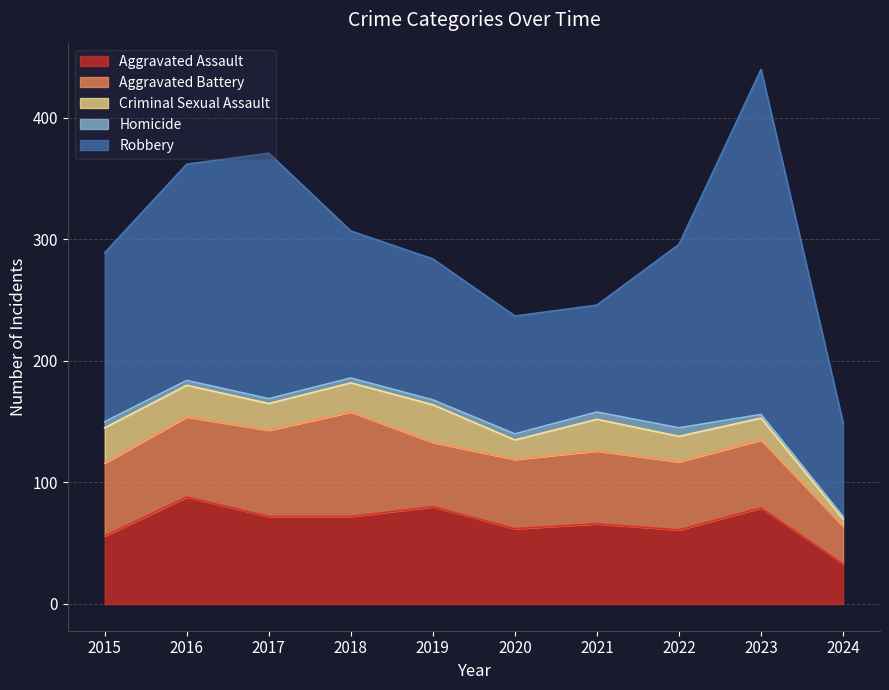

Reading right to left, what are all the values shown in this chart?

Aggravated Assault: 2024=33	2023=79	2022=61	2021=66	2020=62	2019=80	2018=72	2017=72	2016=88	2015=56
Aggravated Battery: 2024=31	2023=56	2022=56	2021=60	2020=57	2019=53	2018=86	2017=71	2016=66	2015=60
Criminal Sexual Assault: 2024=6	2023=18	2022=21	2021=26	2020=16	2019=31	2018=24	2017=22	2016=26	2015=29
Homicide: 2024=2	2023=3	2022=7	2021=6	2020=5	2019=4	2018=4	2017=4	2016=4	2015=5
Robbery: 2024=77	2023=284	2022=151	2021=88	2020=97	2019=116	2018=121	2017=202	2016=178	2015=139